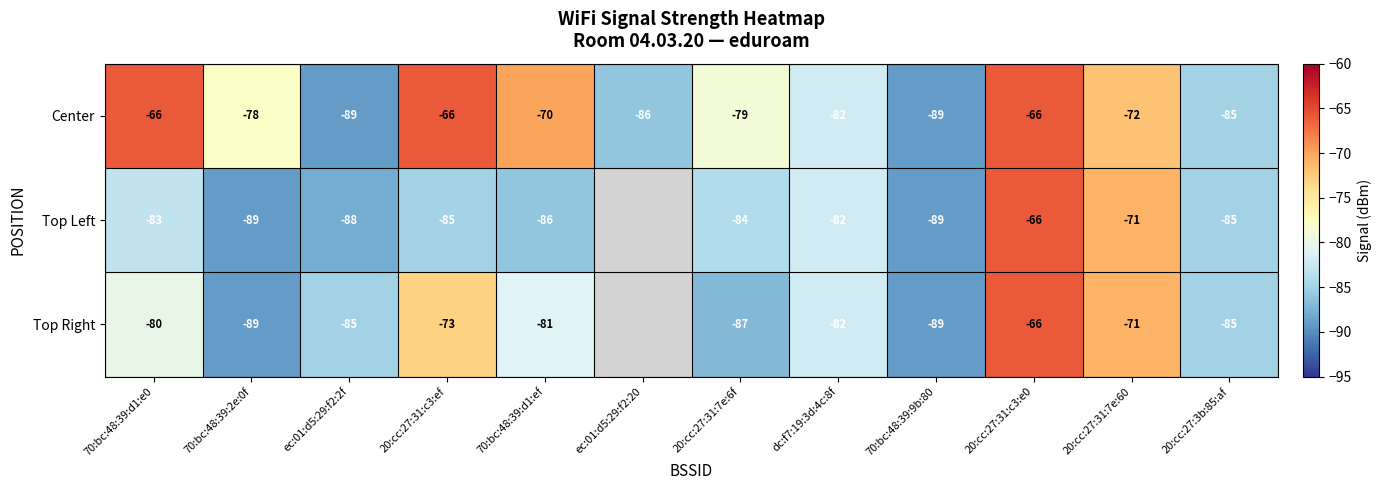

What is the highest value of the Center series?

-66